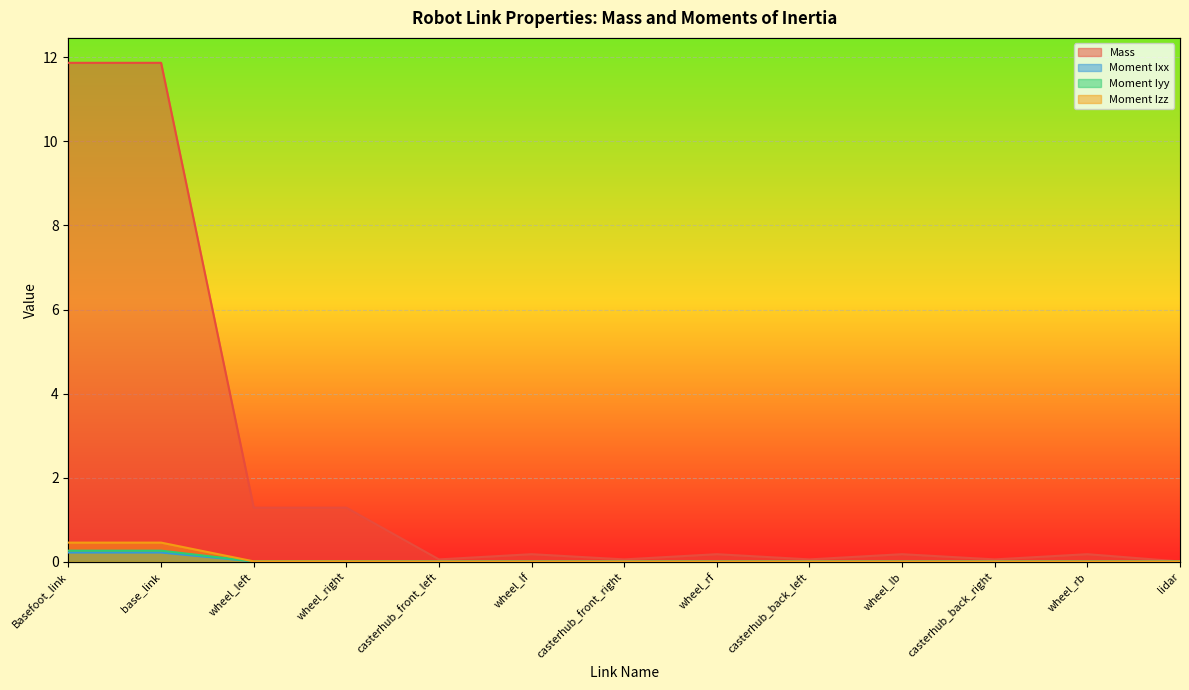

What is the value of the Moment Ixx point at the 2nd from the left?

0.2